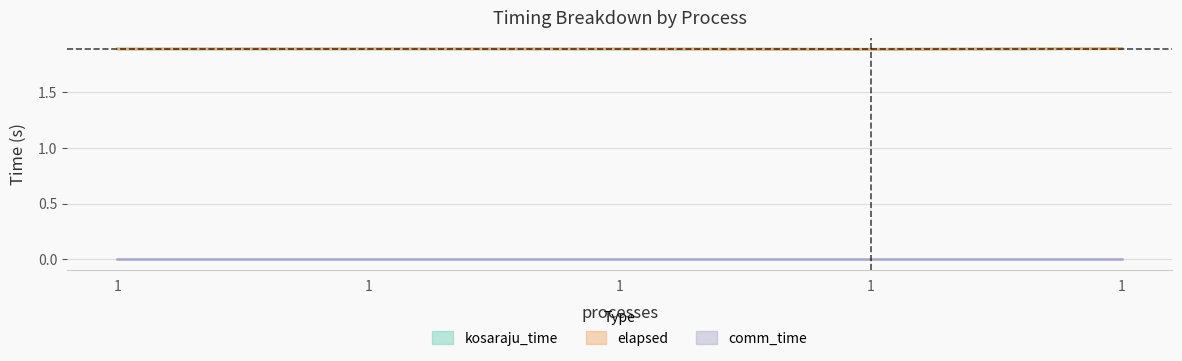

Between 1 and 1, which series saw the biggest shift?

kosaraju_time